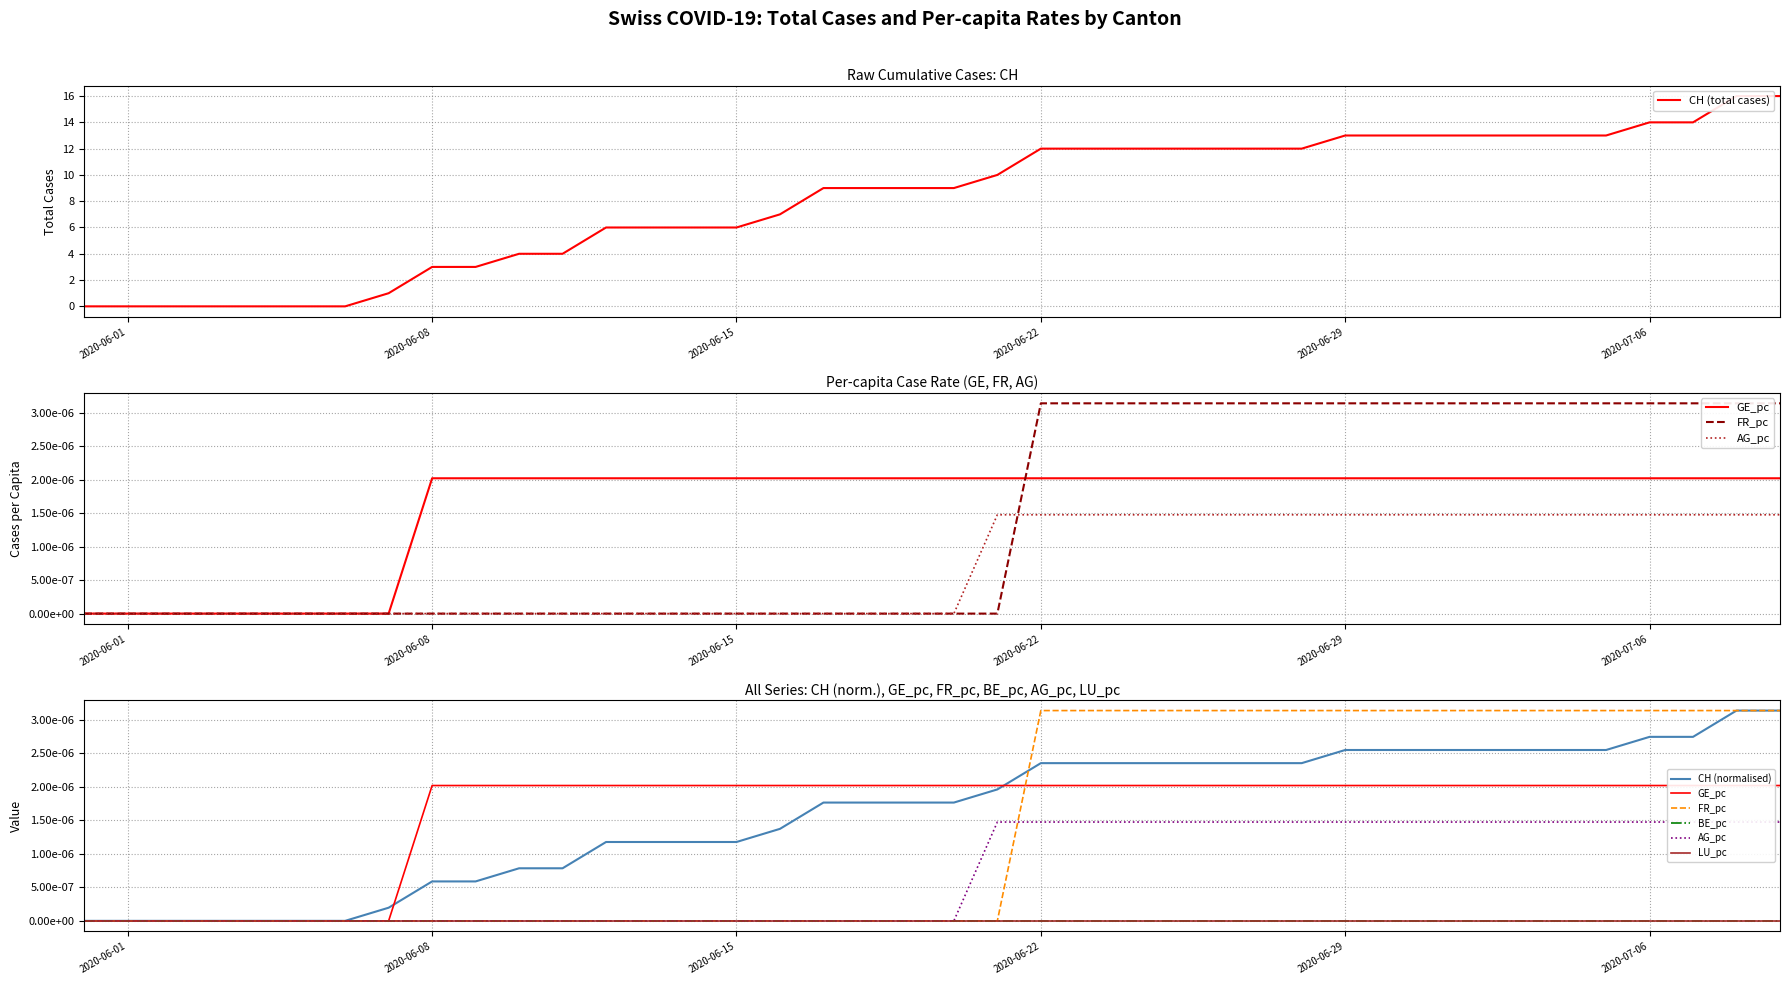

Reading left to right, what are all the values shown in this chart?

CH: 0.0	0.0	0.0	0.0	0.0	0.0	0.0	1.0	3.0	3.0	4.0	4.0	6.0	6.0	6.0	6.0	7.0	9.0	9.0	9.0	9.0	10.0	12.0	12.0	12.0	12.0	12.0	12.0	12.0	13.0	13.0	13.0	13.0	13.0	13.0	13.0	14.0	14.0	16.0	16.0
GE_pc: 0.0	0.0	0.0	0.0	0.0	0.0	0.0	0.0	0.0	0.0	0.0	0.0	0.0	0.0	0.0	0.0	0.0	0.0	0.0	0.0	0.0	0.0	0.0	0.0	0.0	0.0	0.0	0.0	0.0	0.0	0.0	0.0	0.0	0.0	0.0	0.0	0.0	0.0	0.0	0.0
FR_pc: 0.0	0.0	0.0	0.0	0.0	0.0	0.0	0.0	0.0	0.0	0.0	0.0	0.0	0.0	0.0	0.0	0.0	0.0	0.0	0.0	0.0	0.0	0.0	0.0	0.0	0.0	0.0	0.0	0.0	0.0	0.0	0.0	0.0	0.0	0.0	0.0	0.0	0.0	0.0	0.0
AG_pc: 0.0	0.0	0.0	0.0	0.0	0.0	0.0	0.0	0.0	0.0	0.0	0.0	0.0	0.0	0.0	0.0	0.0	0.0	0.0	0.0	0.0	0.0	0.0	0.0	0.0	0.0	0.0	0.0	0.0	0.0	0.0	0.0	0.0	0.0	0.0	0.0	0.0	0.0	0.0	0.0